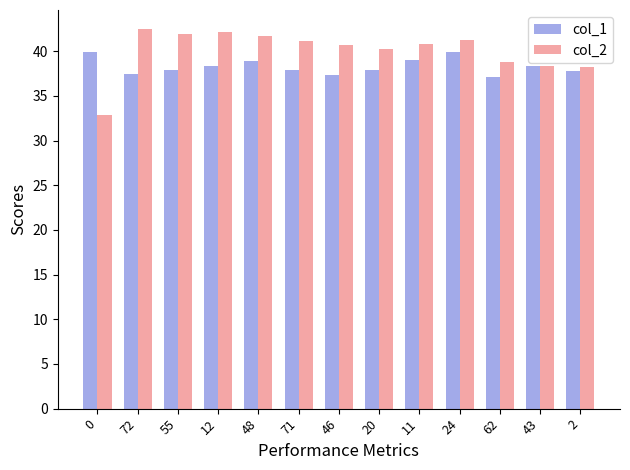

What is the total value across all series at 0?

72.8